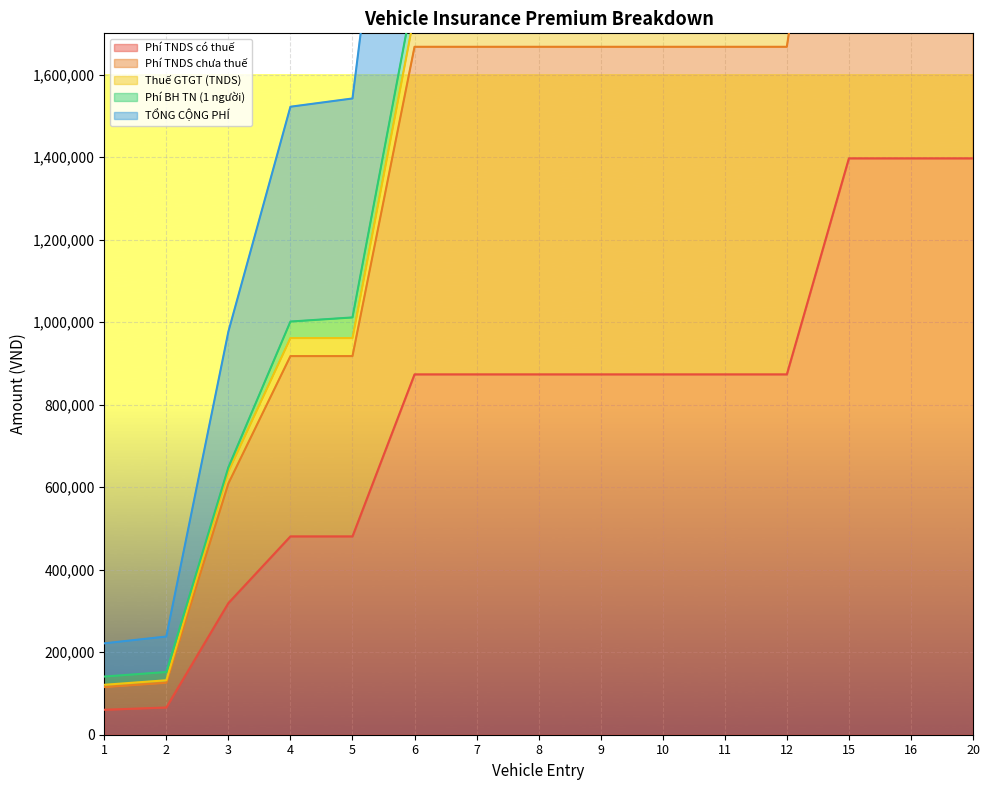

True or false: TỔNG CỘNG PHÍ and Phí TNDS chưa thuế cross at least once.

False